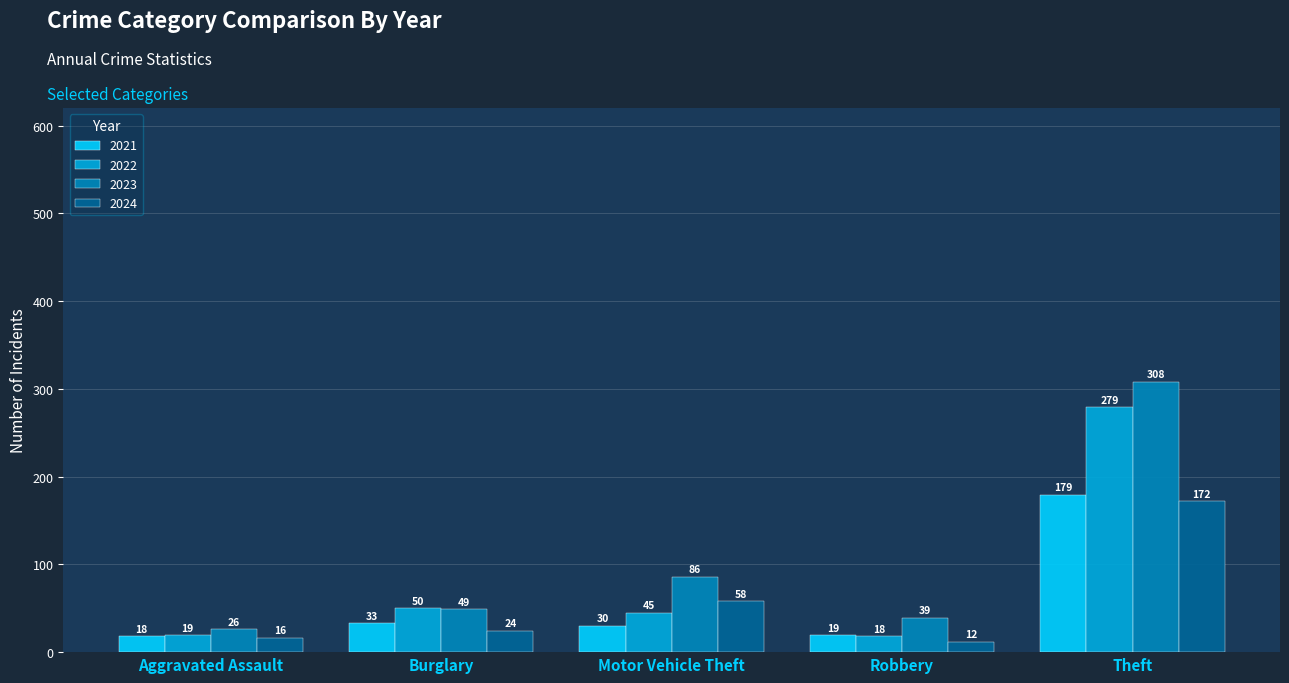

How many data points does each series have?

5